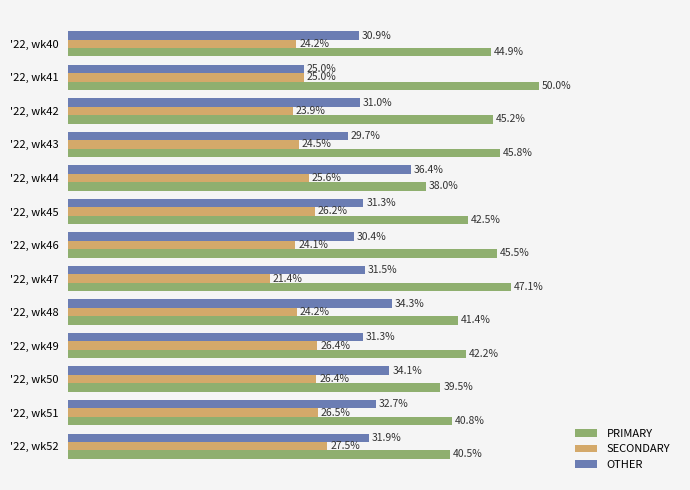

Is the value of PRIMARY at '22, wk40 greater than the value of SECONDARY at '22, wk42?

Yes